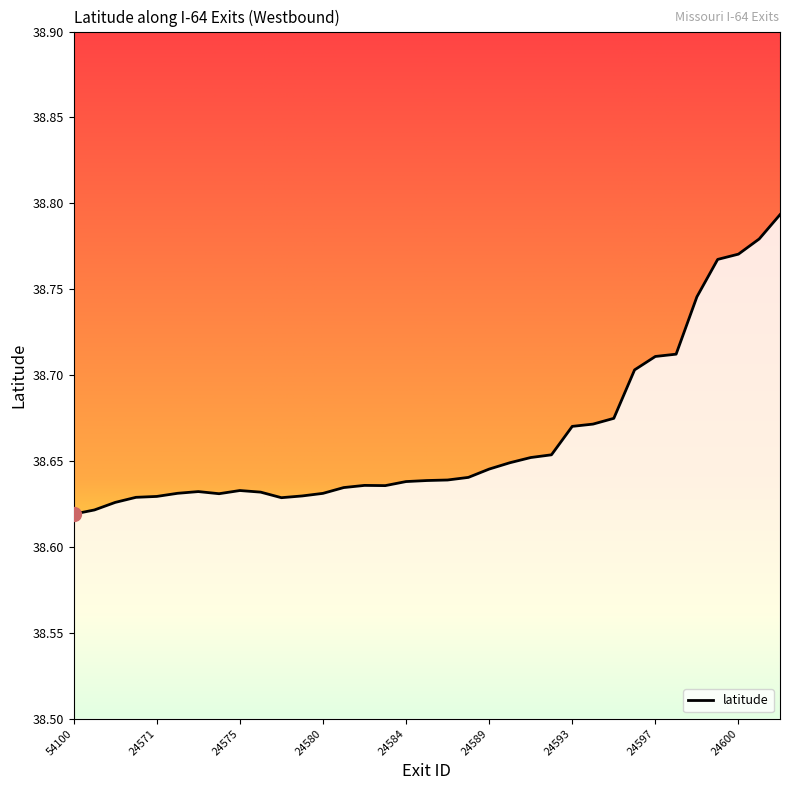

How many lines are shown in the chart?

1